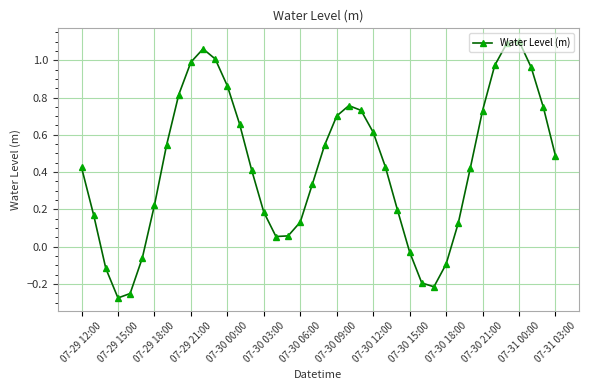

What is the difference between the second highest and minimum values?

1.4